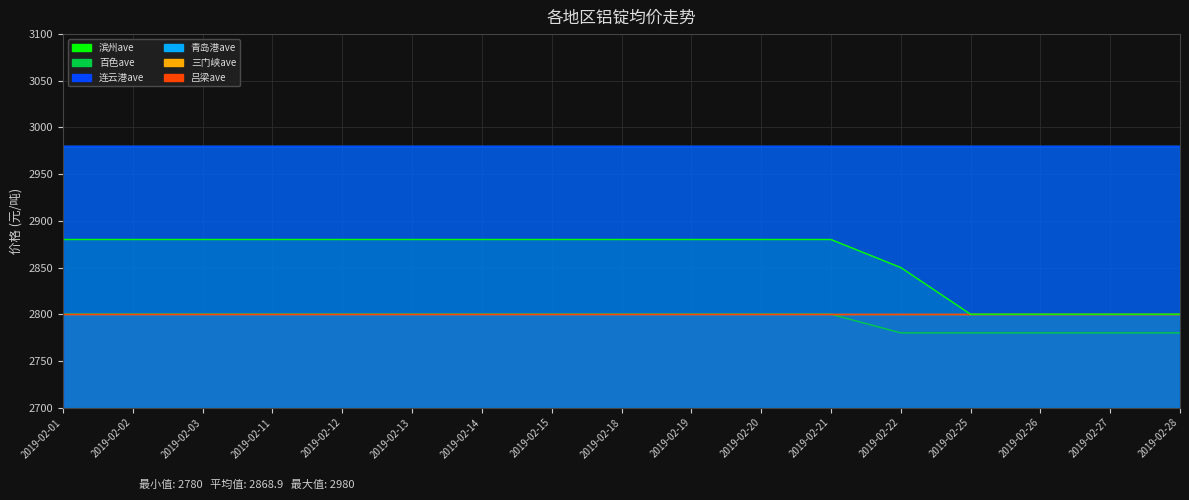

What value does the 吕梁ave series have at 2019-02-28?

2800